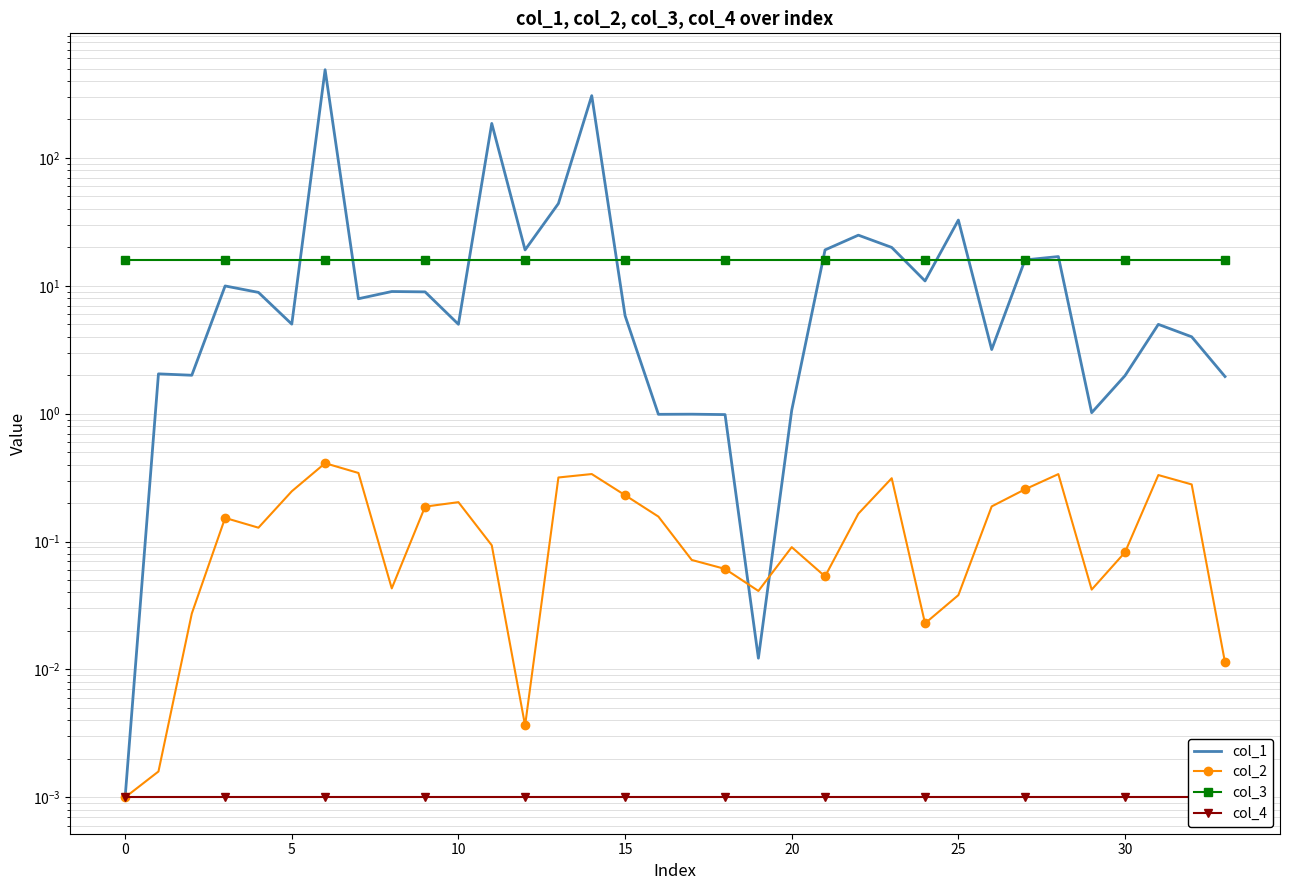

What is the sum of all col_1 values?

1272.5